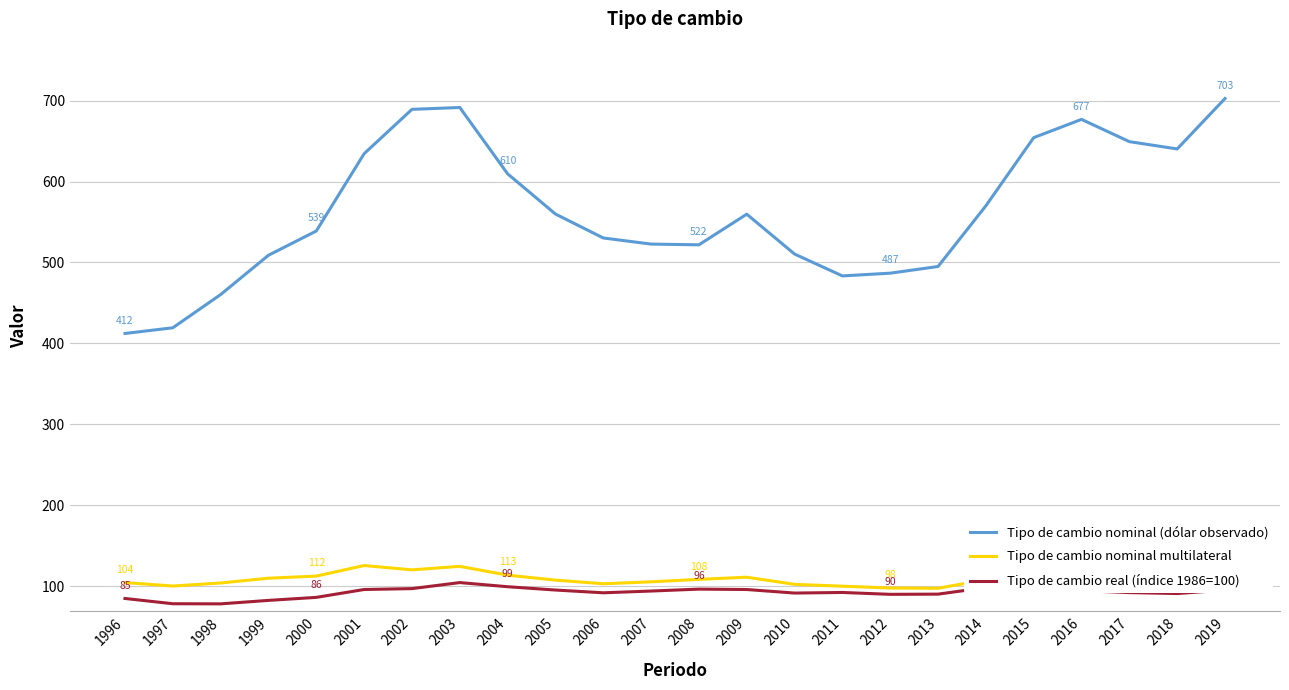

At 2002, list the series in order from smallest to largest.

Tipo de cambio real (índice 1986=100), Tipo de cambio nominal multilateral, Tipo de cambio nominal (dólar observado)